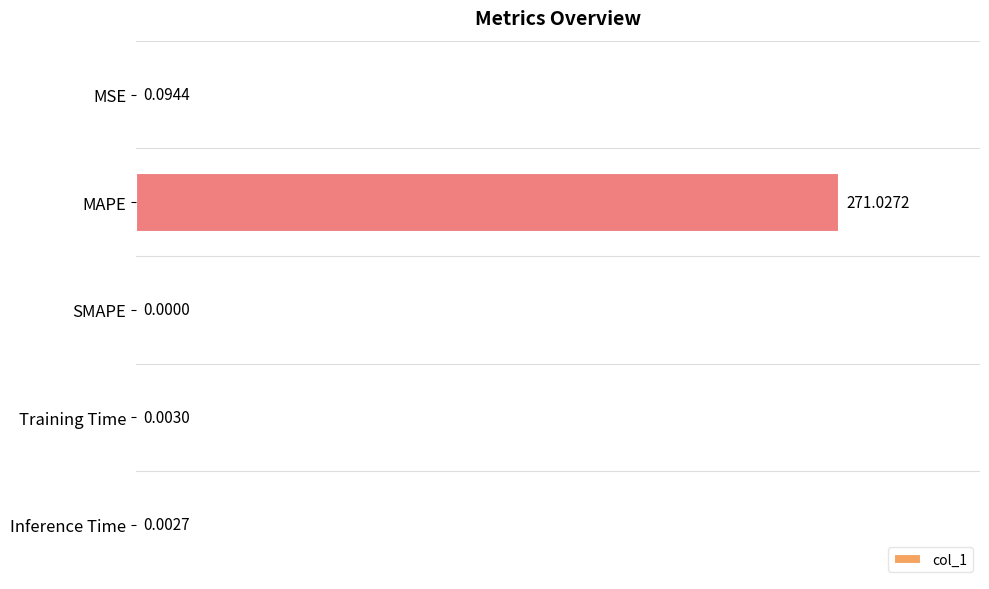

What is the sum of the values at MSE and MAPE?

271.1